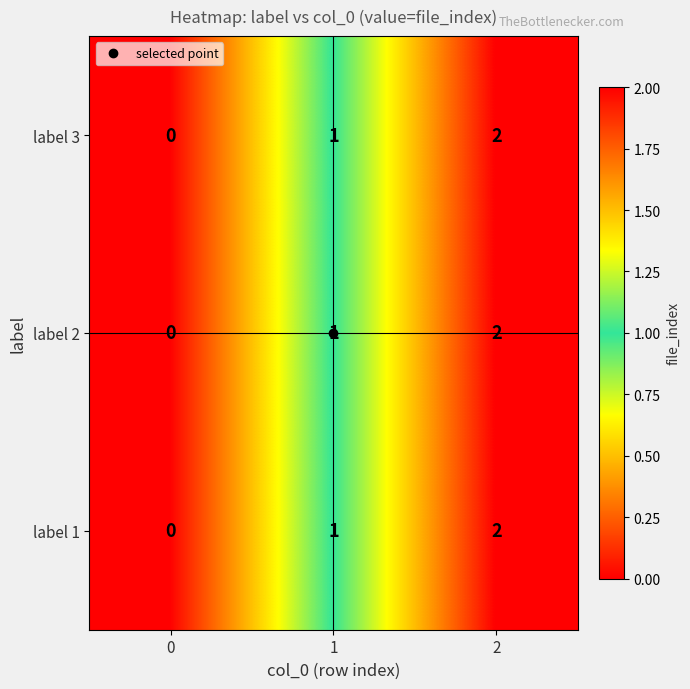

List the labels in order of label 1 value, largest first.

2, 1, 0